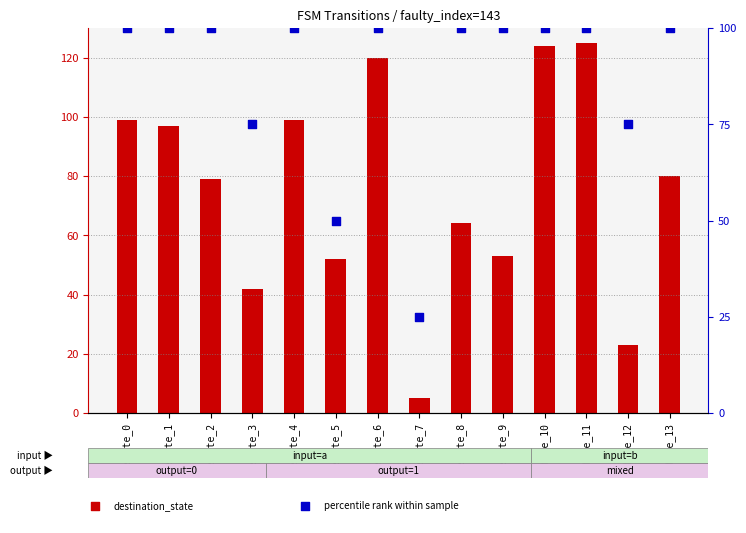

Which series has the largest Y range (max minus min)?

destination_state